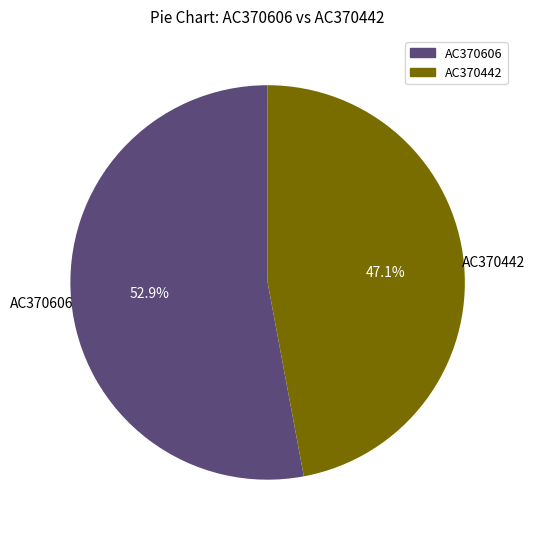

What is the largest slice in the pie chart?

AC370606